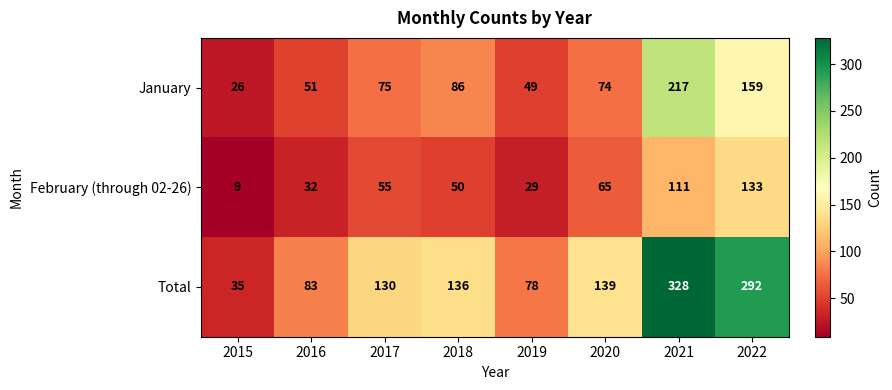

At which category is the sum across all series the highest?

2021